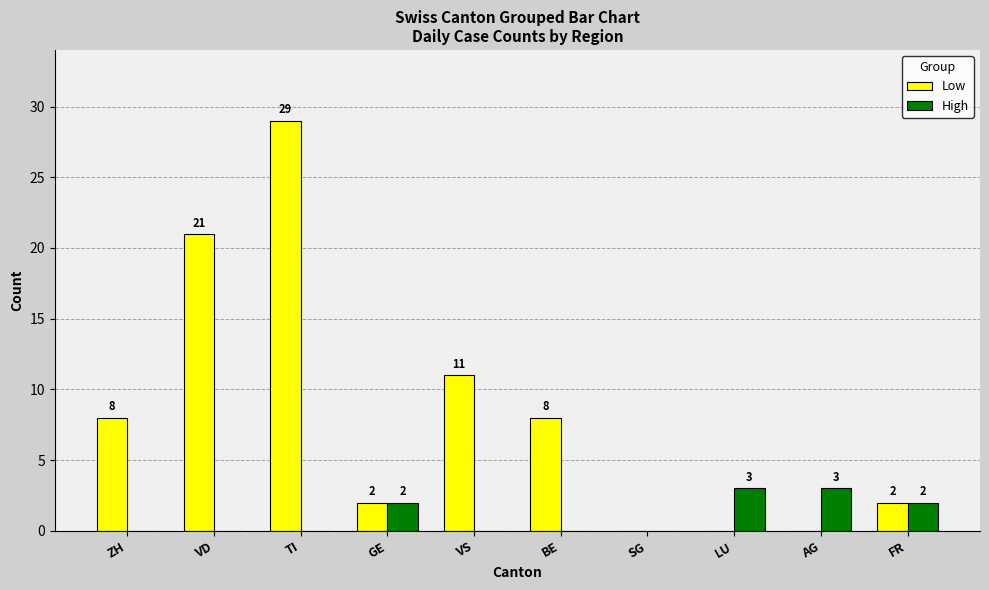

Is it true that High equals 3 at LU?

True